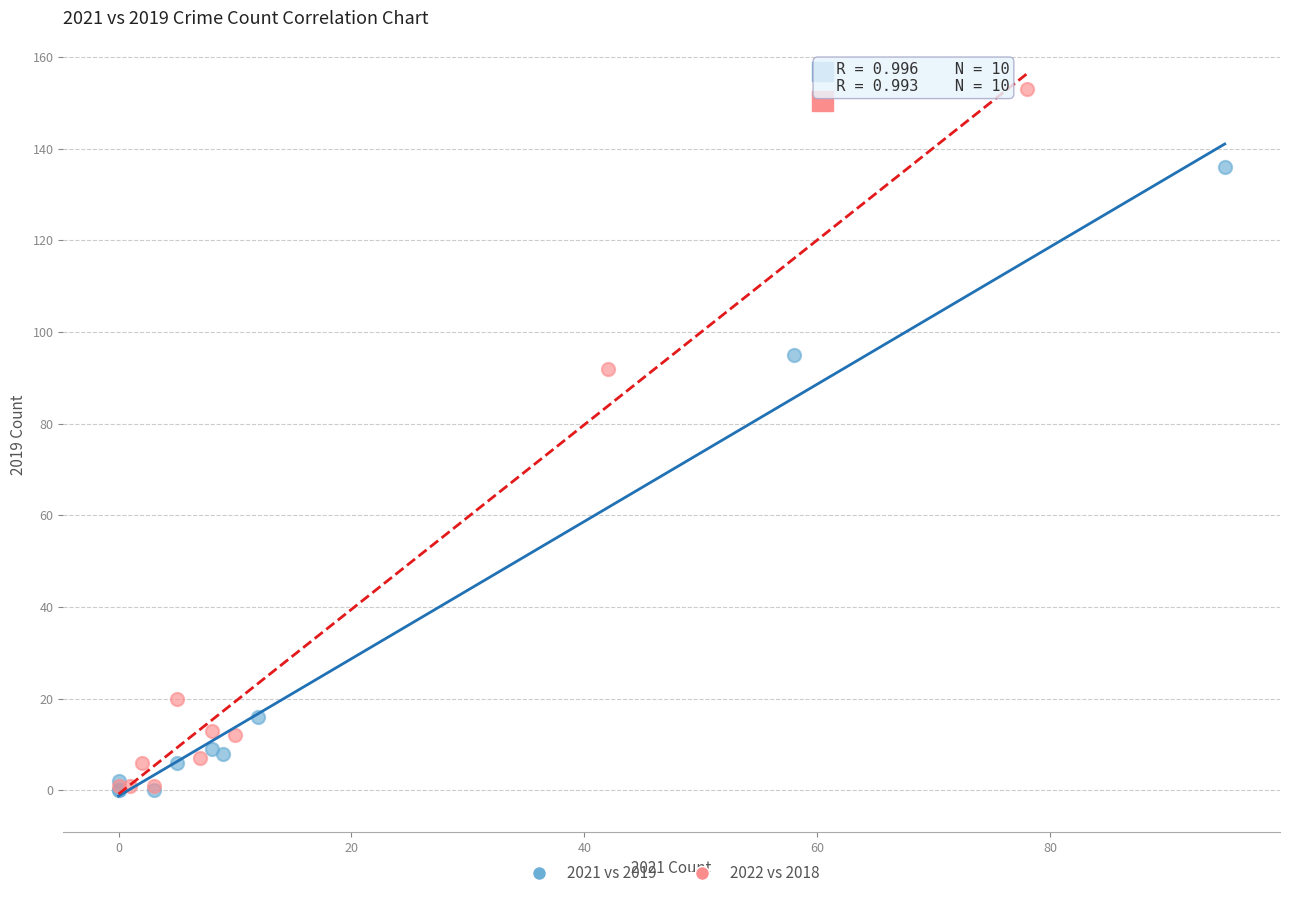

Which series has the largest Y range (max minus min)?

2022 vs 2018